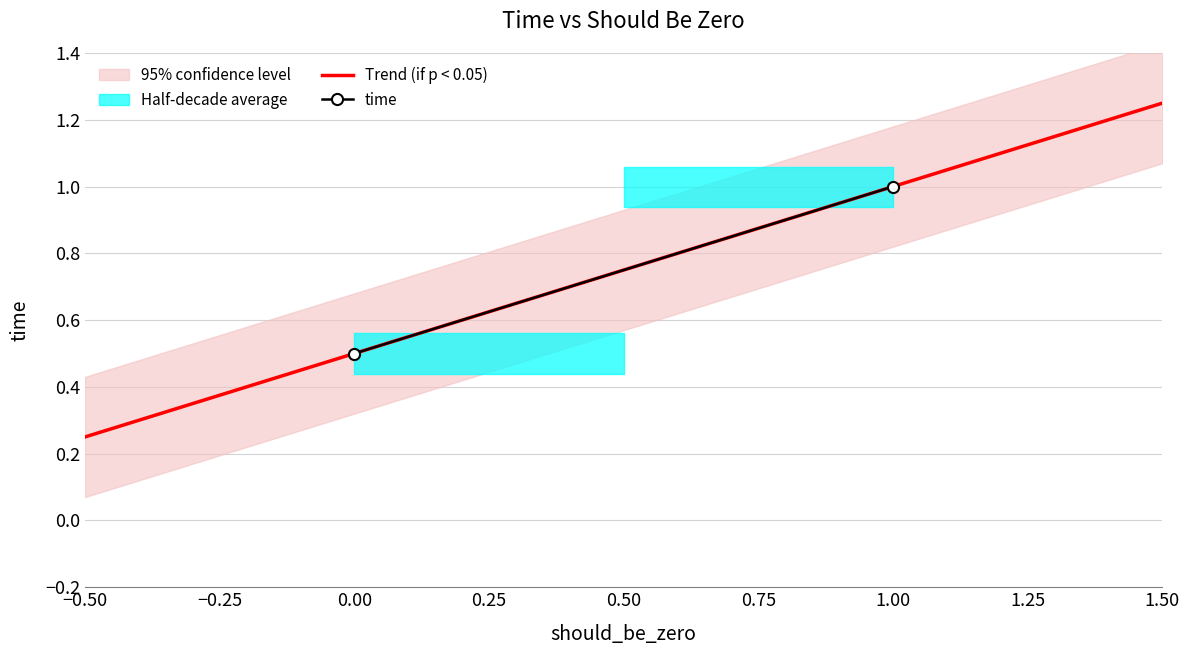

The chart shows a value of 1.6 at 1. True or false?

False